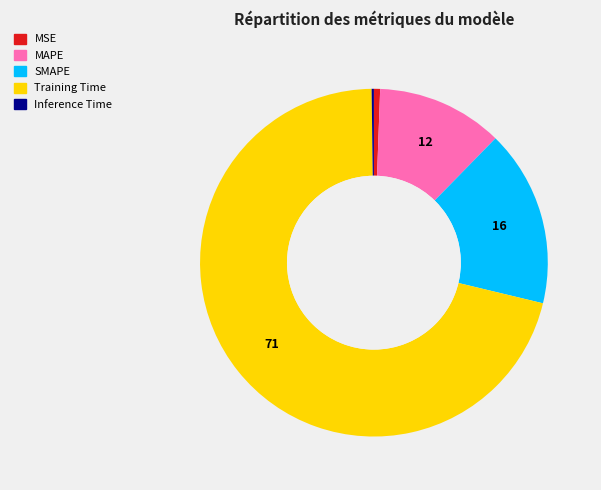

Is the sum of MSE and MAPE greater than half?

No